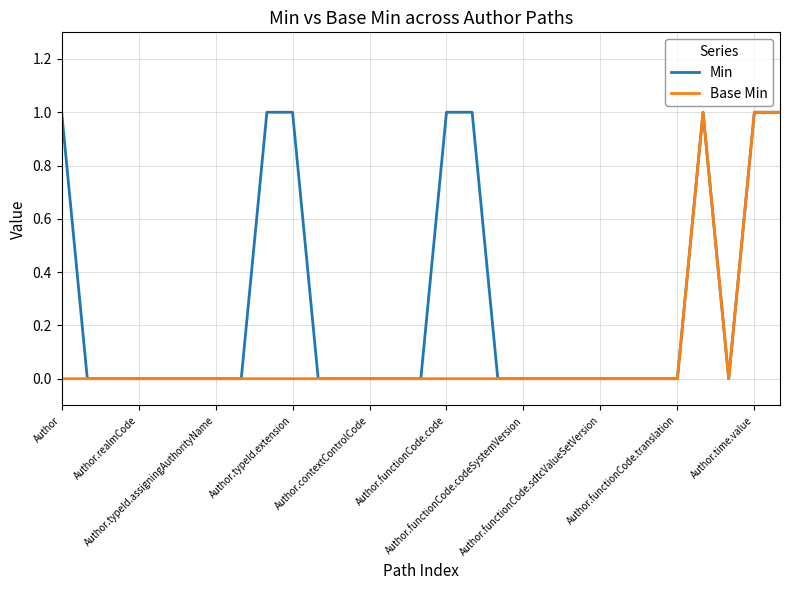

Rank the series by their average value, from lowest to highest.

Base Min, Min